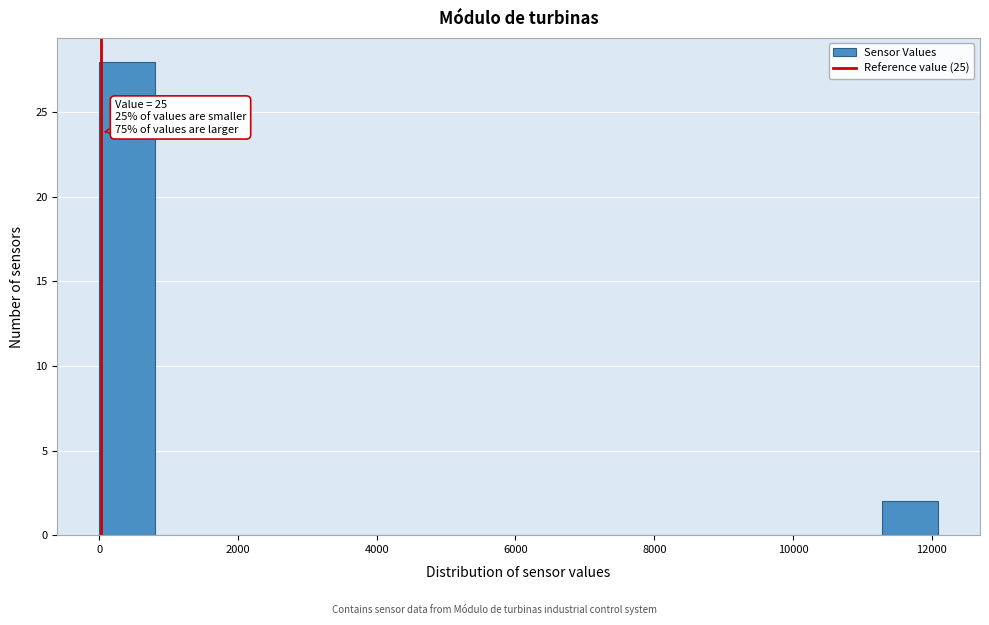

Which range on the x-axis has the tallest bar?

0 to 800